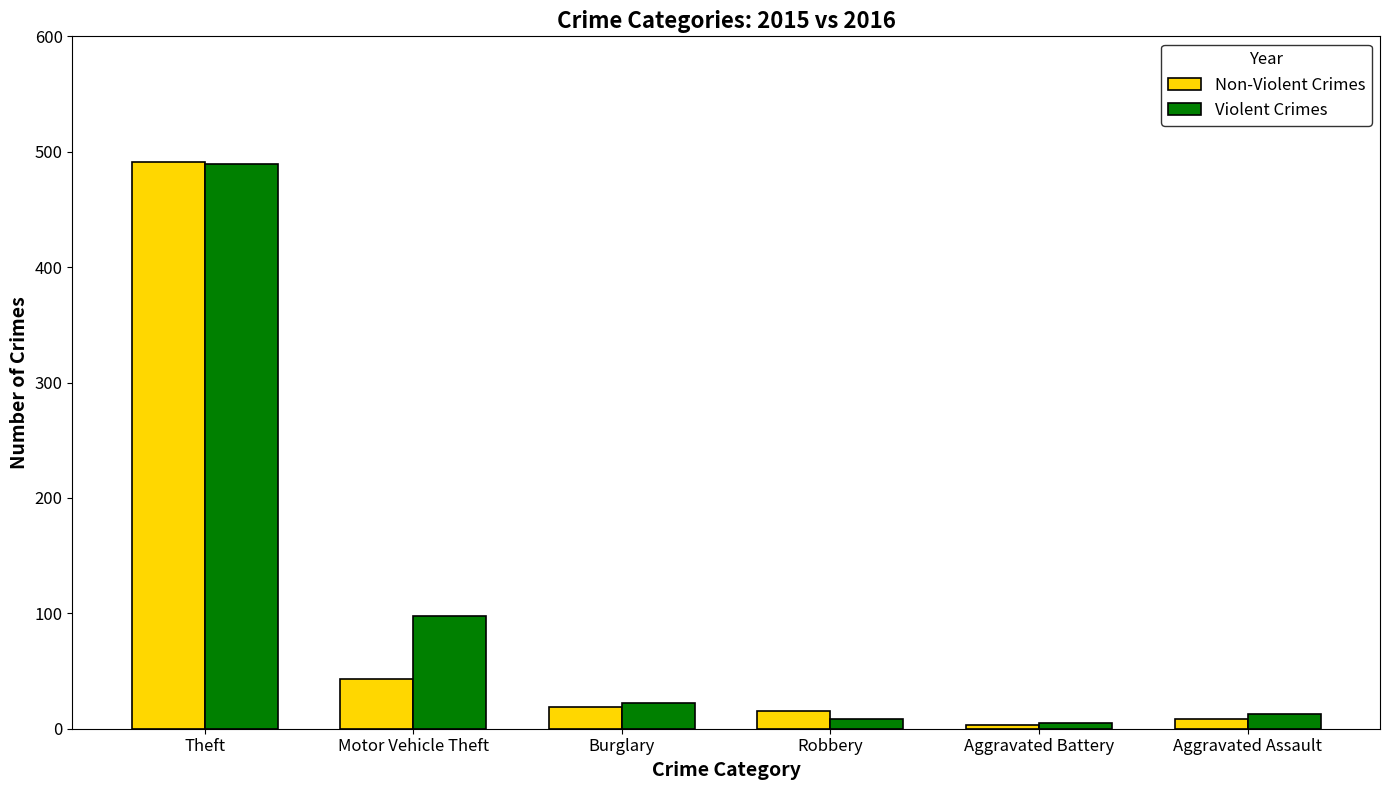

Reading left to right, what are all the values shown in this chart?

Non-Violent Crimes: 491	43	19	15	3	8
Violent Crimes: 489	98	22	8	5	13